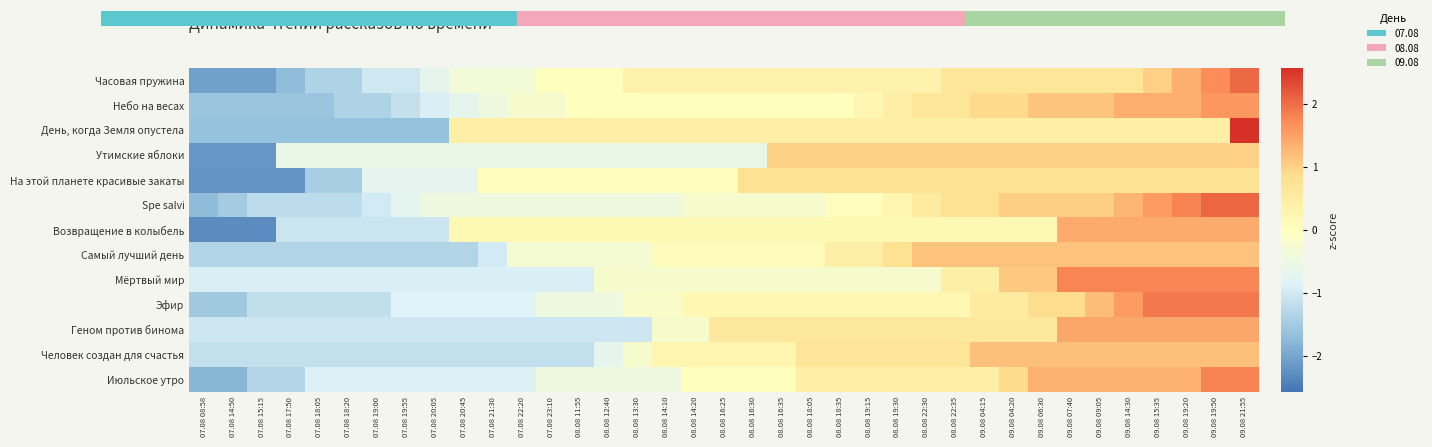

Rank the series by their maximum value, from highest to lowest.

День, когда Земля опустела, Spe salvi, Часовая пружина, Эфир, Июльское утро, Мёртвый мир, Небо на весах, Геном против бинома, Возвращение в колыбель, Человек создан для счастья, Самый лучший день, Утимские яблоки, На этой планете красивые закаты